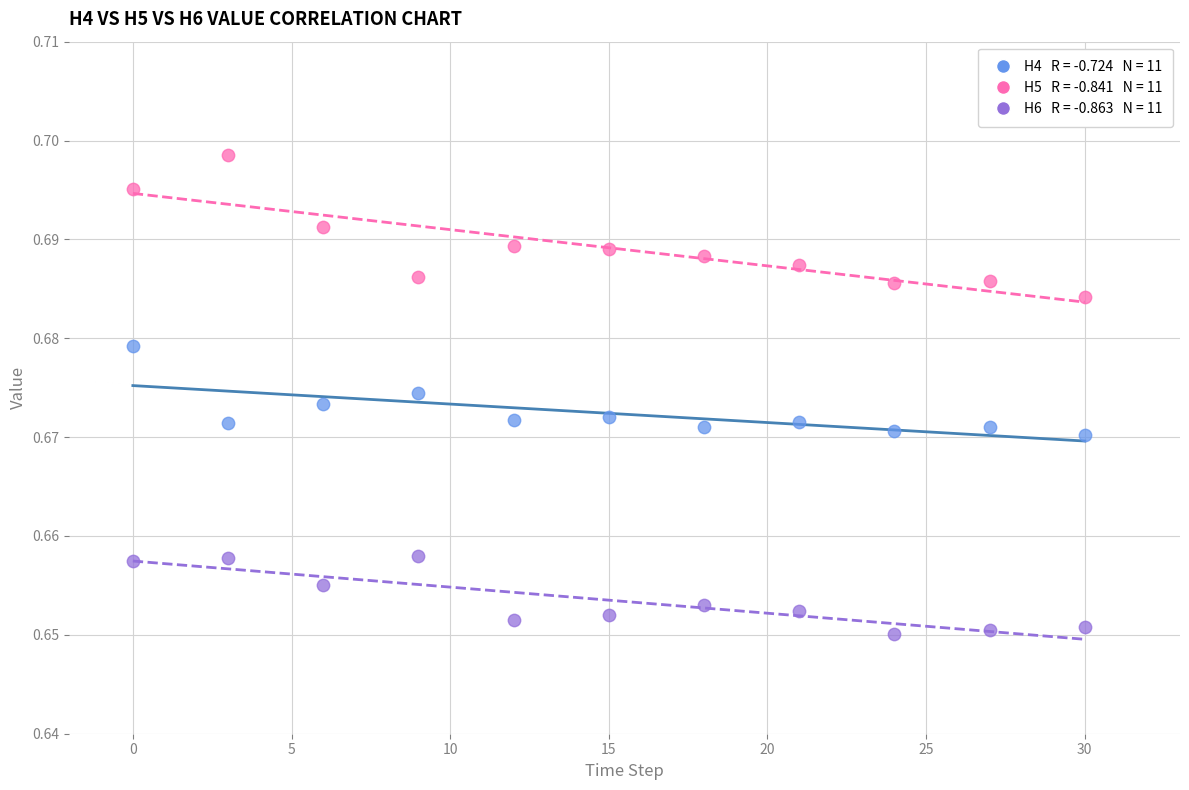

How many points are shown in the scatter plot?

33